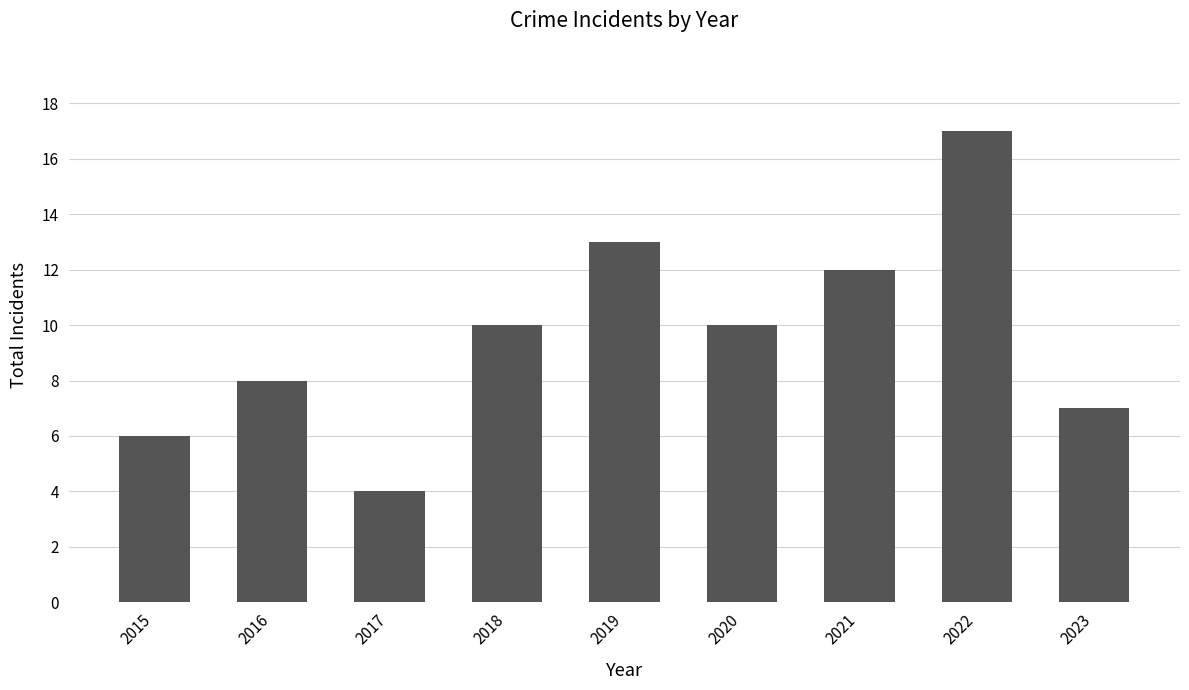

What value does the data have at 2019, to the nearest 5?

15